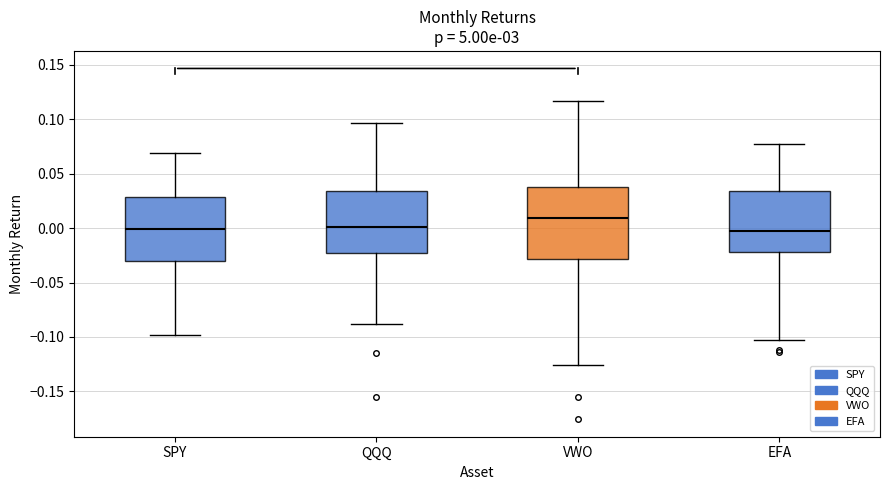

Comparing the boxes themselves (not the whiskers), which one is the tallest?

VWO